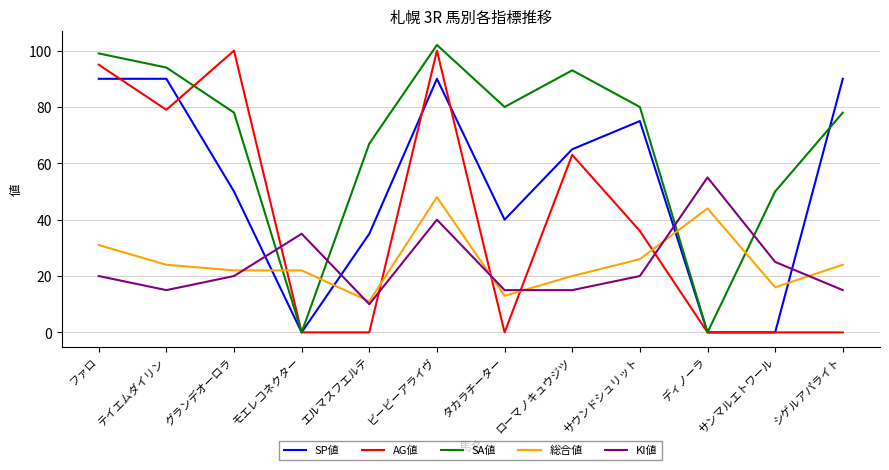

Reading left to right, what are all the values shown in this chart?

SP値: 90	90	50	0	35	90	40	65	75	0	0	90
AG値: 95	79	100	0	0	100	0	63	36	0	0	0
SA値: 99	94	78	0	67	102	80	93	80	0	50	78
総合値: 31	24	22	22	11	48	13	20	26	44	16	24
KI値: 20	15	20	35	10	40	15	15	20	55	25	15